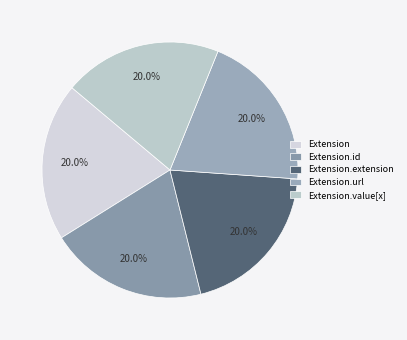

Which has a higher value, Extension.extension or Extension.value[x]?

Extension.extension